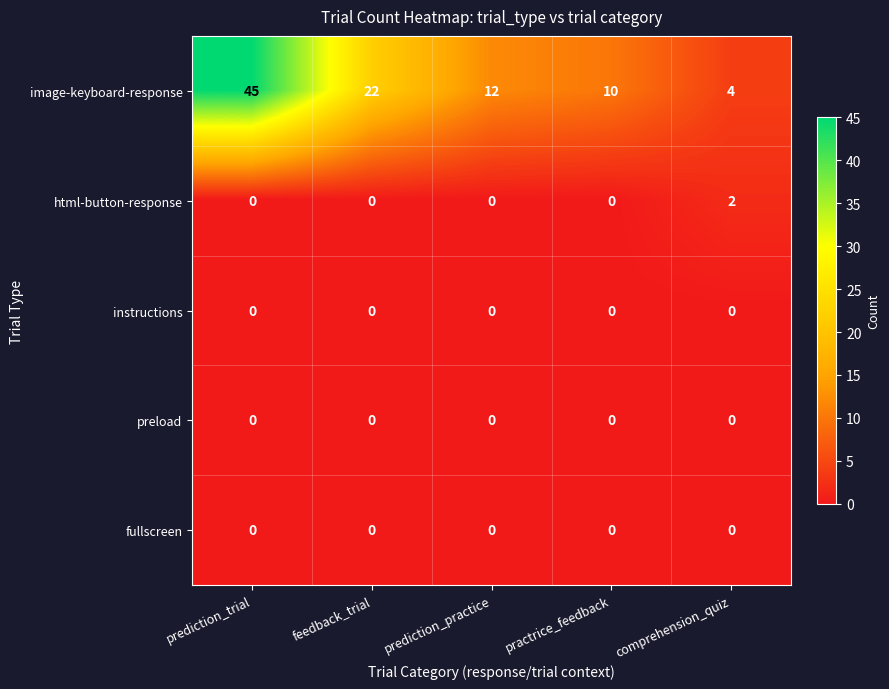

At how many categories does at least one series exceed 18?

2